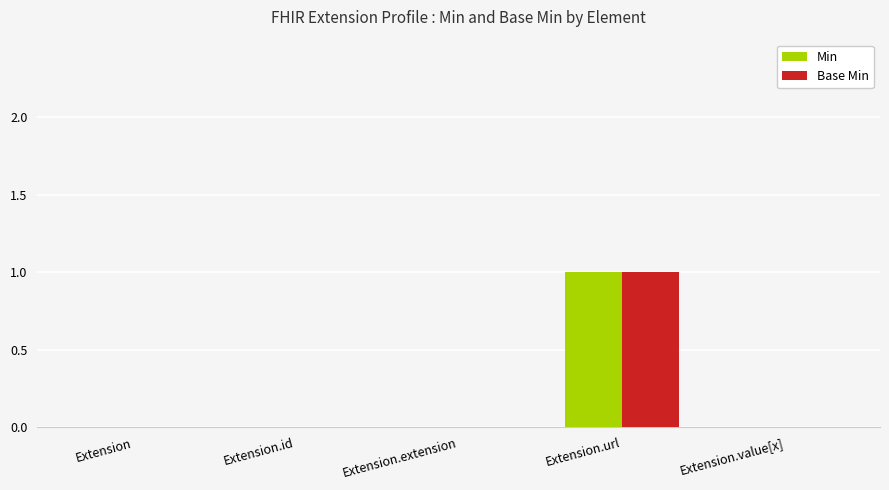

Count the number of data series in this chart.

2